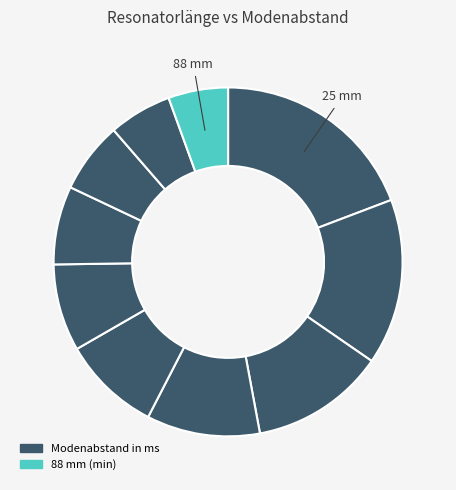

How many slices are in this pie chart?

10